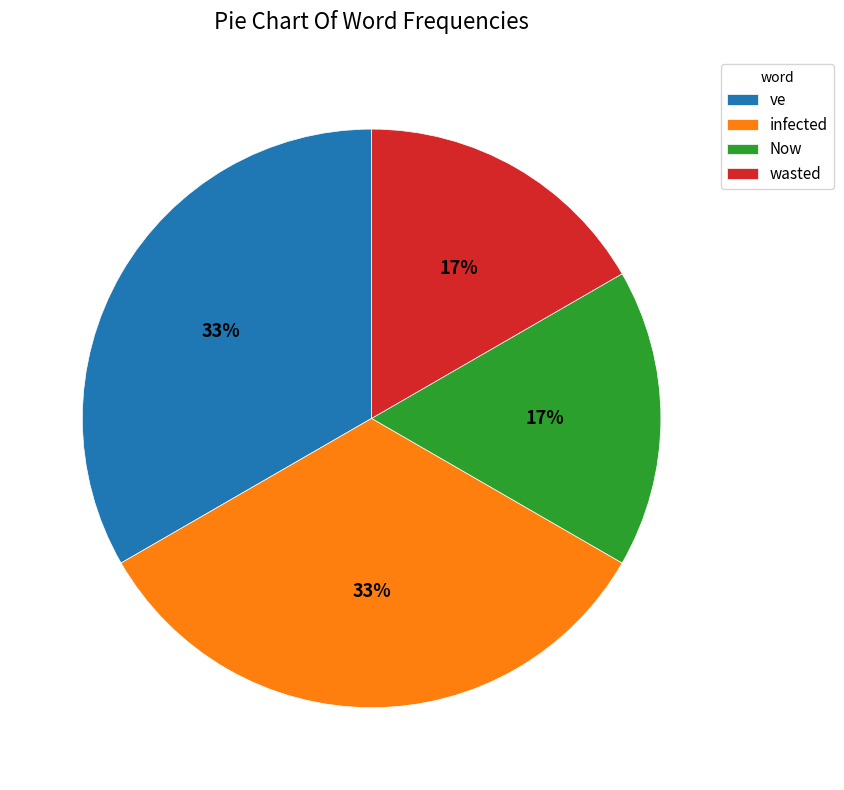

How many segments does this pie chart have?

4